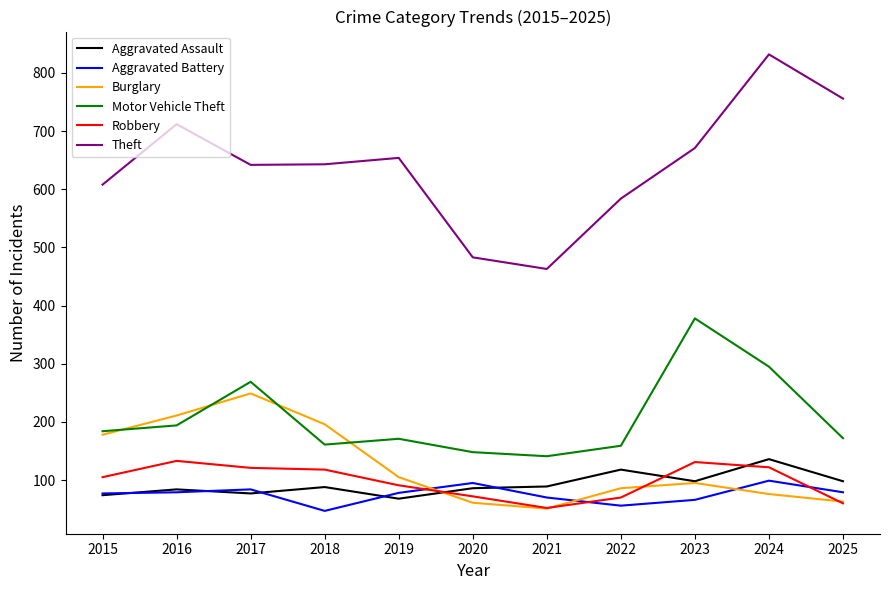

Is it true that Motor Vehicle Theft equals 271 at 2022?

False